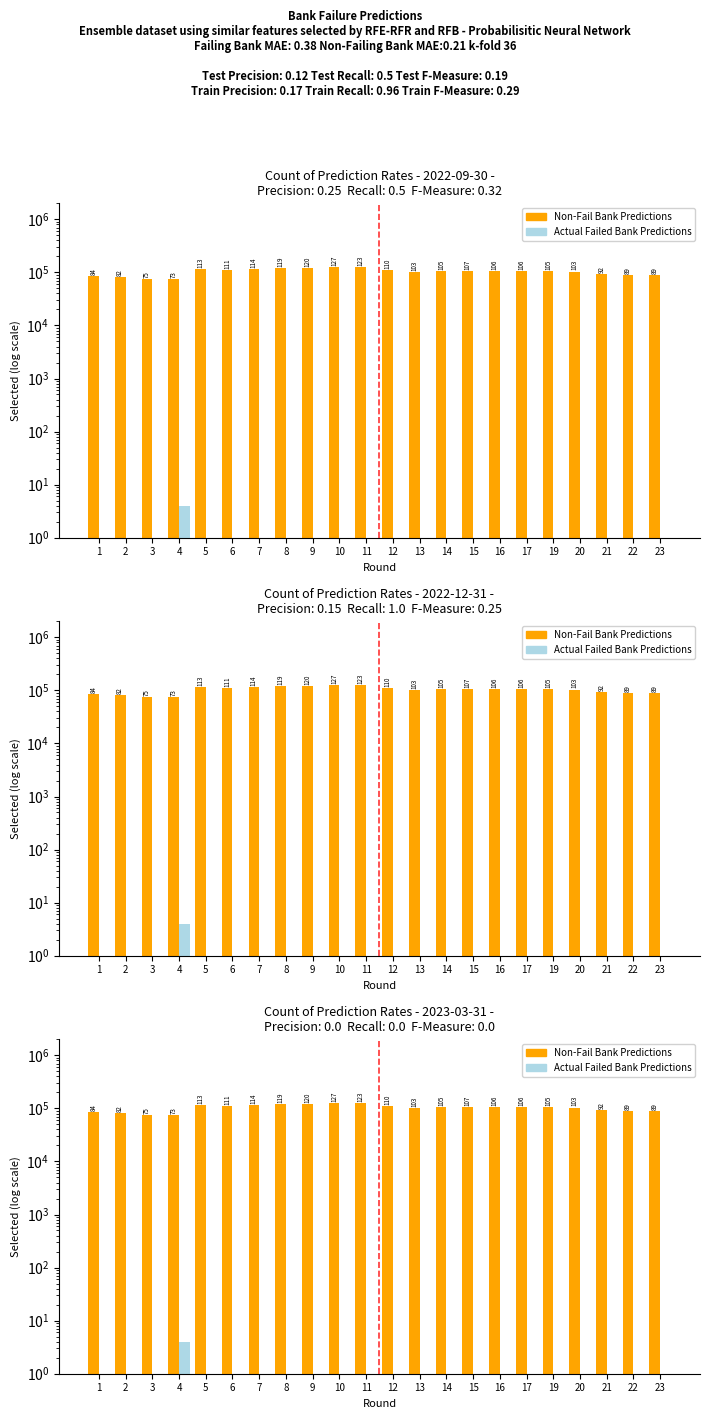

List the series in order of their overall mean, lowest first.

Actual Failed Bank Predictions, Non-Fail Bank Predictions